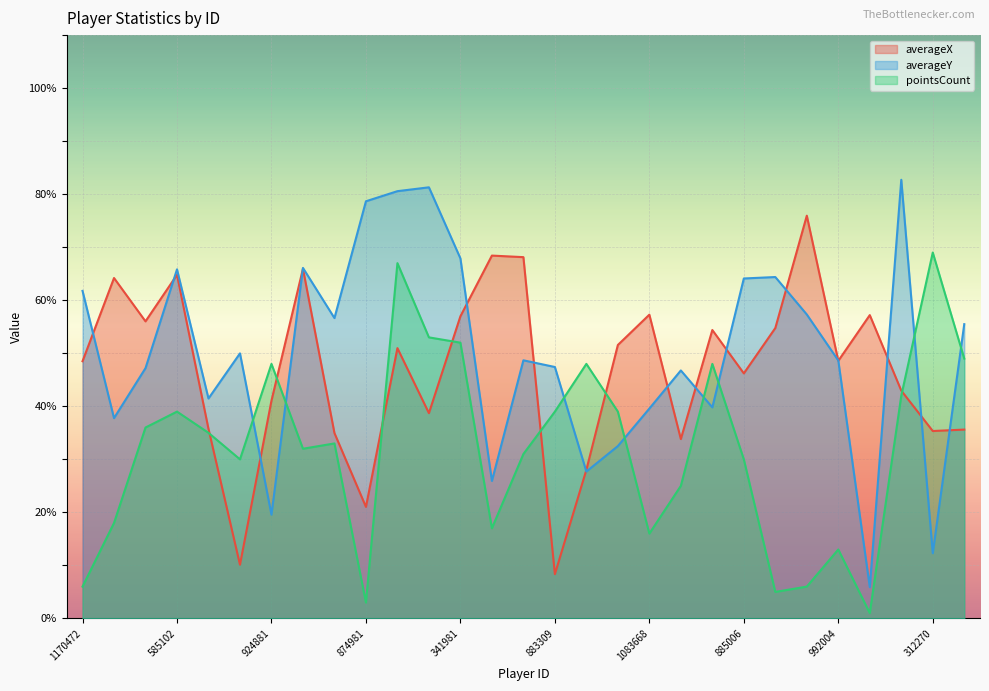

List the labels in order of averageY value, largest first.

977086, 338883, 949793, 874981, 341981, 883812, 585102, 925119, 885006, 1170472, 1503648, 789416, 1087335, 924850, 1650247, 992004, 883309, 924725, 1159653, 1018422, 339117, 1083668, 901020, 922869, 47439, 933730, 924881, 312270, 805353